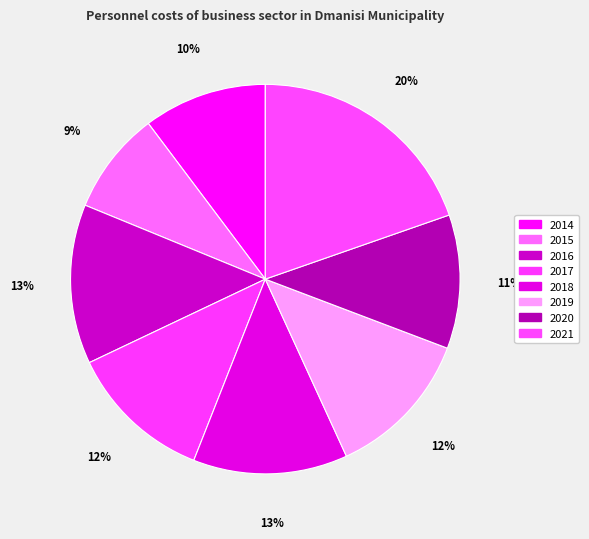

Is it true that 2014 is 1% of the pie?

False